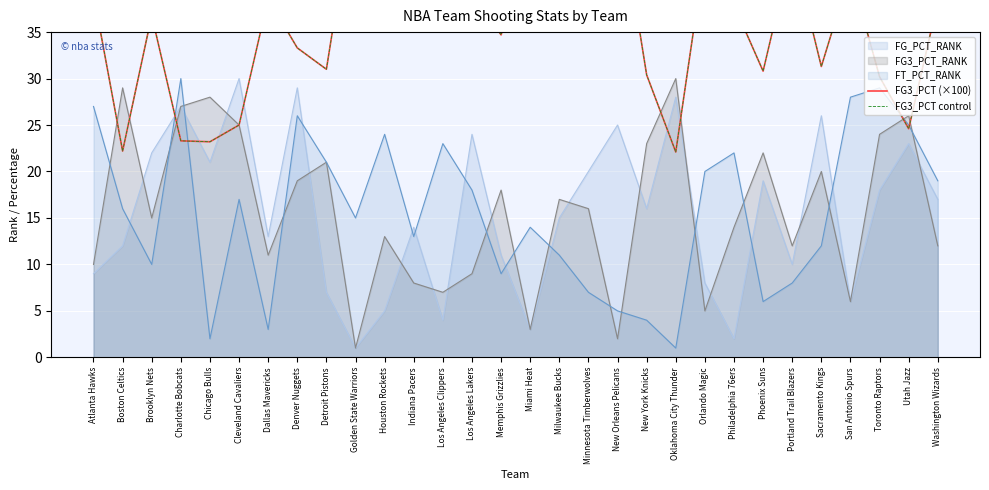

Rank the categories by FT_PCT_RANK value from lowest to highest.

Oklahoma City Thunder, Chicago Bulls, Dallas Mavericks, New York Knicks, New Orleans Pelicans, Phoenix Suns, Minnesota Timberwolves, Portland Trail Blazers, Memphis Grizzlies, Brooklyn Nets, Milwaukee Bucks, Sacramento Kings, Indiana Pacers, Miami Heat, Golden State Warriors, Boston Celtics, Cleveland Cavaliers, Los Angeles Lakers, Washington Wizards, Orlando Magic, Detroit Pistons, Philadelphia 76ers, Los Angeles Clippers, Houston Rockets, Utah Jazz, Denver Nuggets, Atlanta Hawks, San Antonio Spurs, Toronto Raptors, Charlotte Bobcats